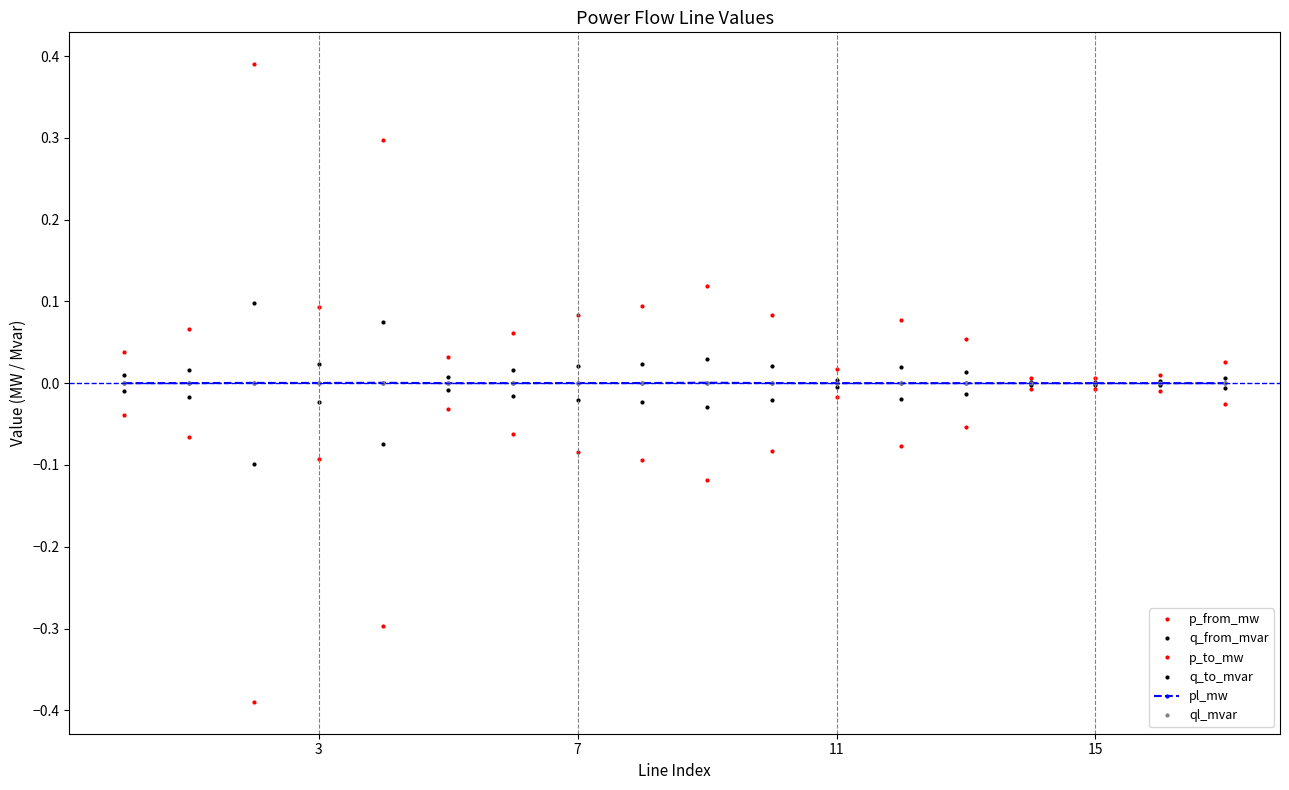

How many times do p_from_mw and q_from_mvar cross each other?

5